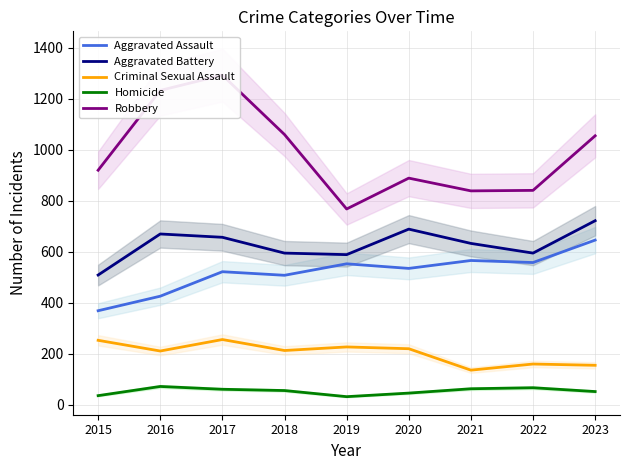

What is the value of the Criminal Sexual Assault point at the 7th from the left?

135